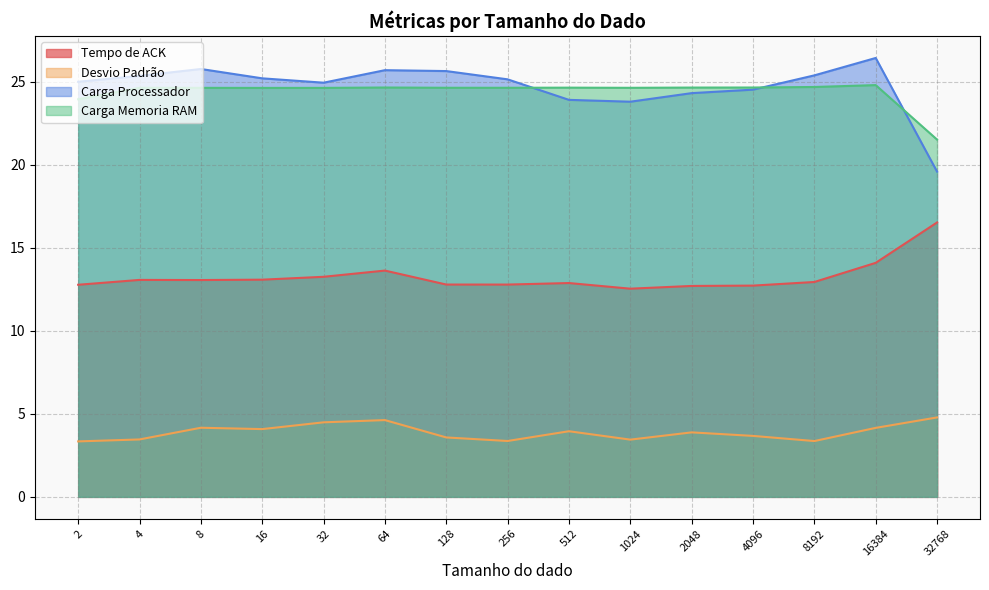

Which series has the largest total across all categories?

Carga Processador